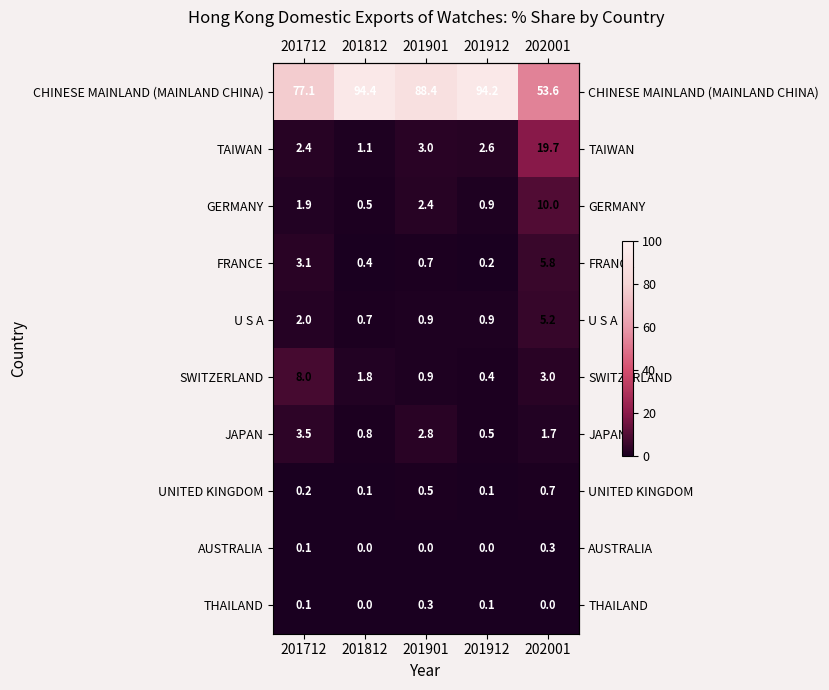

The GERMANY series shows 1.9 at 201712. True or false?

True